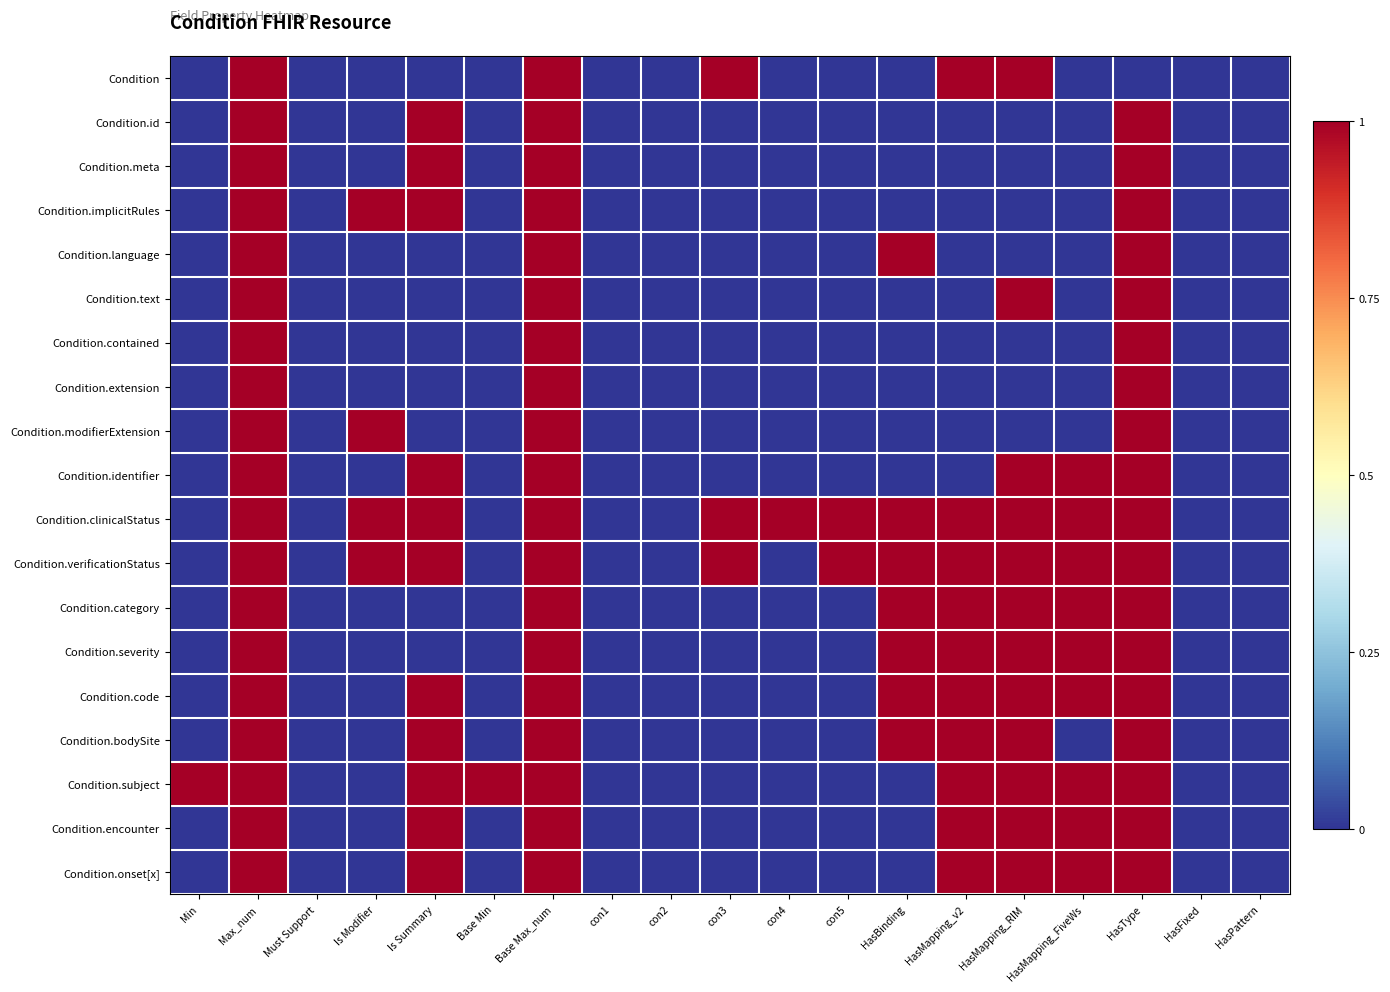

Reading left to right, what are all the values shown in this chart?

Condition: Min=0	Max_num=1	Must Support=0	Is Modifier=0	Is Summary=0	Base Min=0	Base Max_num=1	con1=0	con2=0	con3=1	con4=0	con5=0	HasBinding=0	HasMapping_v2=1	HasMapping_RIM=1	HasMapping_FiveWs=0	HasType=0	HasFixed=0	HasPattern=0
Condition.id: Min=0	Max_num=1	Must Support=0	Is Modifier=0	Is Summary=1	Base Min=0	Base Max_num=1	con1=0	con2=0	con3=0	con4=0	con5=0	HasBinding=0	HasMapping_v2=0	HasMapping_RIM=0	HasMapping_FiveWs=0	HasType=1	HasFixed=0	HasPattern=0
Condition.meta: Min=0	Max_num=1	Must Support=0	Is Modifier=0	Is Summary=1	Base Min=0	Base Max_num=1	con1=0	con2=0	con3=0	con4=0	con5=0	HasBinding=0	HasMapping_v2=0	HasMapping_RIM=0	HasMapping_FiveWs=0	HasType=1	HasFixed=0	HasPattern=0
Condition.implicitRules: Min=0	Max_num=1	Must Support=0	Is Modifier=1	Is Summary=1	Base Min=0	Base Max_num=1	con1=0	con2=0	con3=0	con4=0	con5=0	HasBinding=0	HasMapping_v2=0	HasMapping_RIM=0	HasMapping_FiveWs=0	HasType=1	HasFixed=0	HasPattern=0
Condition.language: Min=0	Max_num=1	Must Support=0	Is Modifier=0	Is Summary=0	Base Min=0	Base Max_num=1	con1=0	con2=0	con3=0	con4=0	con5=0	HasBinding=1	HasMapping_v2=0	HasMapping_RIM=0	HasMapping_FiveWs=0	HasType=1	HasFixed=0	HasPattern=0
Condition.text: Min=0	Max_num=1	Must Support=0	Is Modifier=0	Is Summary=0	Base Min=0	Base Max_num=1	con1=0	con2=0	con3=0	con4=0	con5=0	HasBinding=0	HasMapping_v2=0	HasMapping_RIM=1	HasMapping_FiveWs=0	HasType=1	HasFixed=0	HasPattern=0
Condition.contained: Min=0	Max_num=1	Must Support=0	Is Modifier=0	Is Summary=0	Base Min=0	Base Max_num=1	con1=0	con2=0	con3=0	con4=0	con5=0	HasBinding=0	HasMapping_v2=0	HasMapping_RIM=0	HasMapping_FiveWs=0	HasType=1	HasFixed=0	HasPattern=0
Condition.extension: Min=0	Max_num=1	Must Support=0	Is Modifier=0	Is Summary=0	Base Min=0	Base Max_num=1	con1=0	con2=0	con3=0	con4=0	con5=0	HasBinding=0	HasMapping_v2=0	HasMapping_RIM=0	HasMapping_FiveWs=0	HasType=1	HasFixed=0	HasPattern=0
Condition.modifierExtension: Min=0	Max_num=1	Must Support=0	Is Modifier=1	Is Summary=0	Base Min=0	Base Max_num=1	con1=0	con2=0	con3=0	con4=0	con5=0	HasBinding=0	HasMapping_v2=0	HasMapping_RIM=0	HasMapping_FiveWs=0	HasType=1	HasFixed=0	HasPattern=0
Condition.identifier: Min=0	Max_num=1	Must Support=0	Is Modifier=0	Is Summary=1	Base Min=0	Base Max_num=1	con1=0	con2=0	con3=0	con4=0	con5=0	HasBinding=0	HasMapping_v2=0	HasMapping_RIM=1	HasMapping_FiveWs=1	HasType=1	HasFixed=0	HasPattern=0
Condition.clinicalStatus: Min=0	Max_num=1	Must Support=0	Is Modifier=1	Is Summary=1	Base Min=0	Base Max_num=1	con1=0	con2=0	con3=1	con4=1	con5=1	HasBinding=1	HasMapping_v2=1	HasMapping_RIM=1	HasMapping_FiveWs=1	HasType=1	HasFixed=0	HasPattern=0
Condition.verificationStatus: Min=0	Max_num=1	Must Support=0	Is Modifier=1	Is Summary=1	Base Min=0	Base Max_num=1	con1=0	con2=0	con3=1	con4=0	con5=1	HasBinding=1	HasMapping_v2=1	HasMapping_RIM=1	HasMapping_FiveWs=1	HasType=1	HasFixed=0	HasPattern=0
Condition.category: Min=0	Max_num=1	Must Support=0	Is Modifier=0	Is Summary=0	Base Min=0	Base Max_num=1	con1=0	con2=0	con3=0	con4=0	con5=0	HasBinding=1	HasMapping_v2=1	HasMapping_RIM=1	HasMapping_FiveWs=1	HasType=1	HasFixed=0	HasPattern=0
Condition.severity: Min=0	Max_num=1	Must Support=0	Is Modifier=0	Is Summary=0	Base Min=0	Base Max_num=1	con1=0	con2=0	con3=0	con4=0	con5=0	HasBinding=1	HasMapping_v2=1	HasMapping_RIM=1	HasMapping_FiveWs=1	HasType=1	HasFixed=0	HasPattern=0
Condition.code: Min=0	Max_num=1	Must Support=0	Is Modifier=0	Is Summary=1	Base Min=0	Base Max_num=1	con1=0	con2=0	con3=0	con4=0	con5=0	HasBinding=1	HasMapping_v2=1	HasMapping_RIM=1	HasMapping_FiveWs=1	HasType=1	HasFixed=0	HasPattern=0
Condition.bodySite: Min=0	Max_num=1	Must Support=0	Is Modifier=0	Is Summary=1	Base Min=0	Base Max_num=1	con1=0	con2=0	con3=0	con4=0	con5=0	HasBinding=1	HasMapping_v2=1	HasMapping_RIM=1	HasMapping_FiveWs=0	HasType=1	HasFixed=0	HasPattern=0
Condition.subject: Min=1	Max_num=1	Must Support=0	Is Modifier=0	Is Summary=1	Base Min=1	Base Max_num=1	con1=0	con2=0	con3=0	con4=0	con5=0	HasBinding=0	HasMapping_v2=1	HasMapping_RIM=1	HasMapping_FiveWs=1	HasType=1	HasFixed=0	HasPattern=0
Condition.encounter: Min=0	Max_num=1	Must Support=0	Is Modifier=0	Is Summary=1	Base Min=0	Base Max_num=1	con1=0	con2=0	con3=0	con4=0	con5=0	HasBinding=0	HasMapping_v2=1	HasMapping_RIM=1	HasMapping_FiveWs=1	HasType=1	HasFixed=0	HasPattern=0
Condition.onset[x]: Min=0	Max_num=1	Must Support=0	Is Modifier=0	Is Summary=1	Base Min=0	Base Max_num=1	con1=0	con2=0	con3=0	con4=0	con5=0	HasBinding=0	HasMapping_v2=1	HasMapping_RIM=1	HasMapping_FiveWs=1	HasType=1	HasFixed=0	HasPattern=0